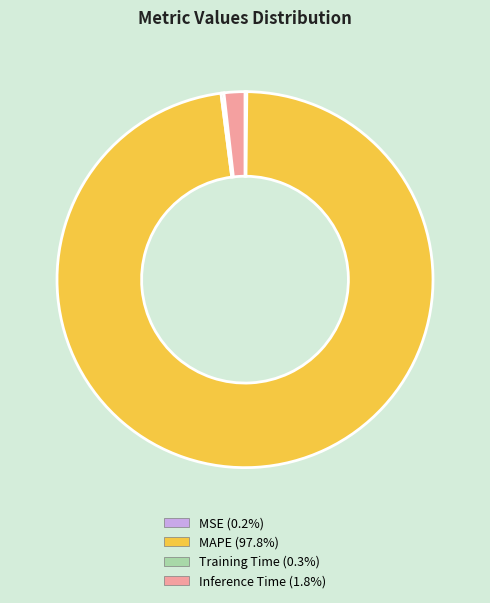

Which has a higher value, Inference Time or MAPE?

MAPE